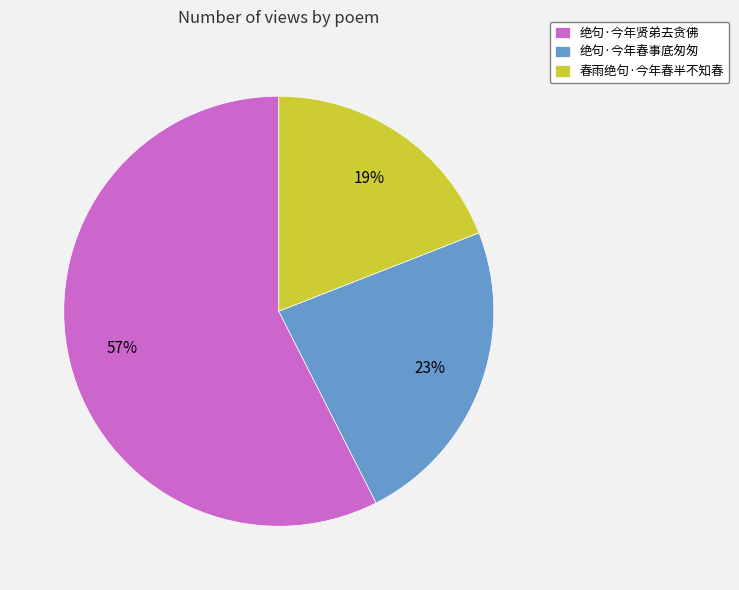

Is the sum of 绝句·今年春事底匆匆 and 春雨绝句·今年春半不知春 greater than half?

No